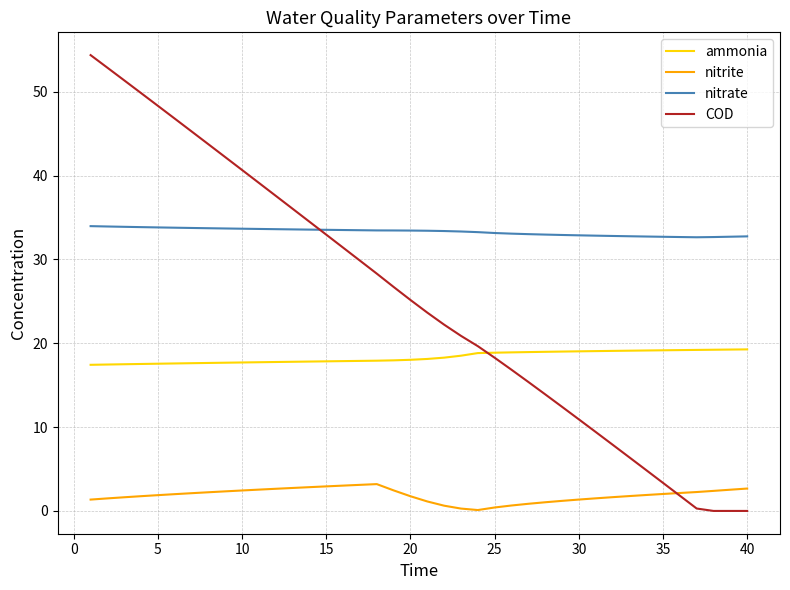

Does the chart have visible grid lines?

Yes